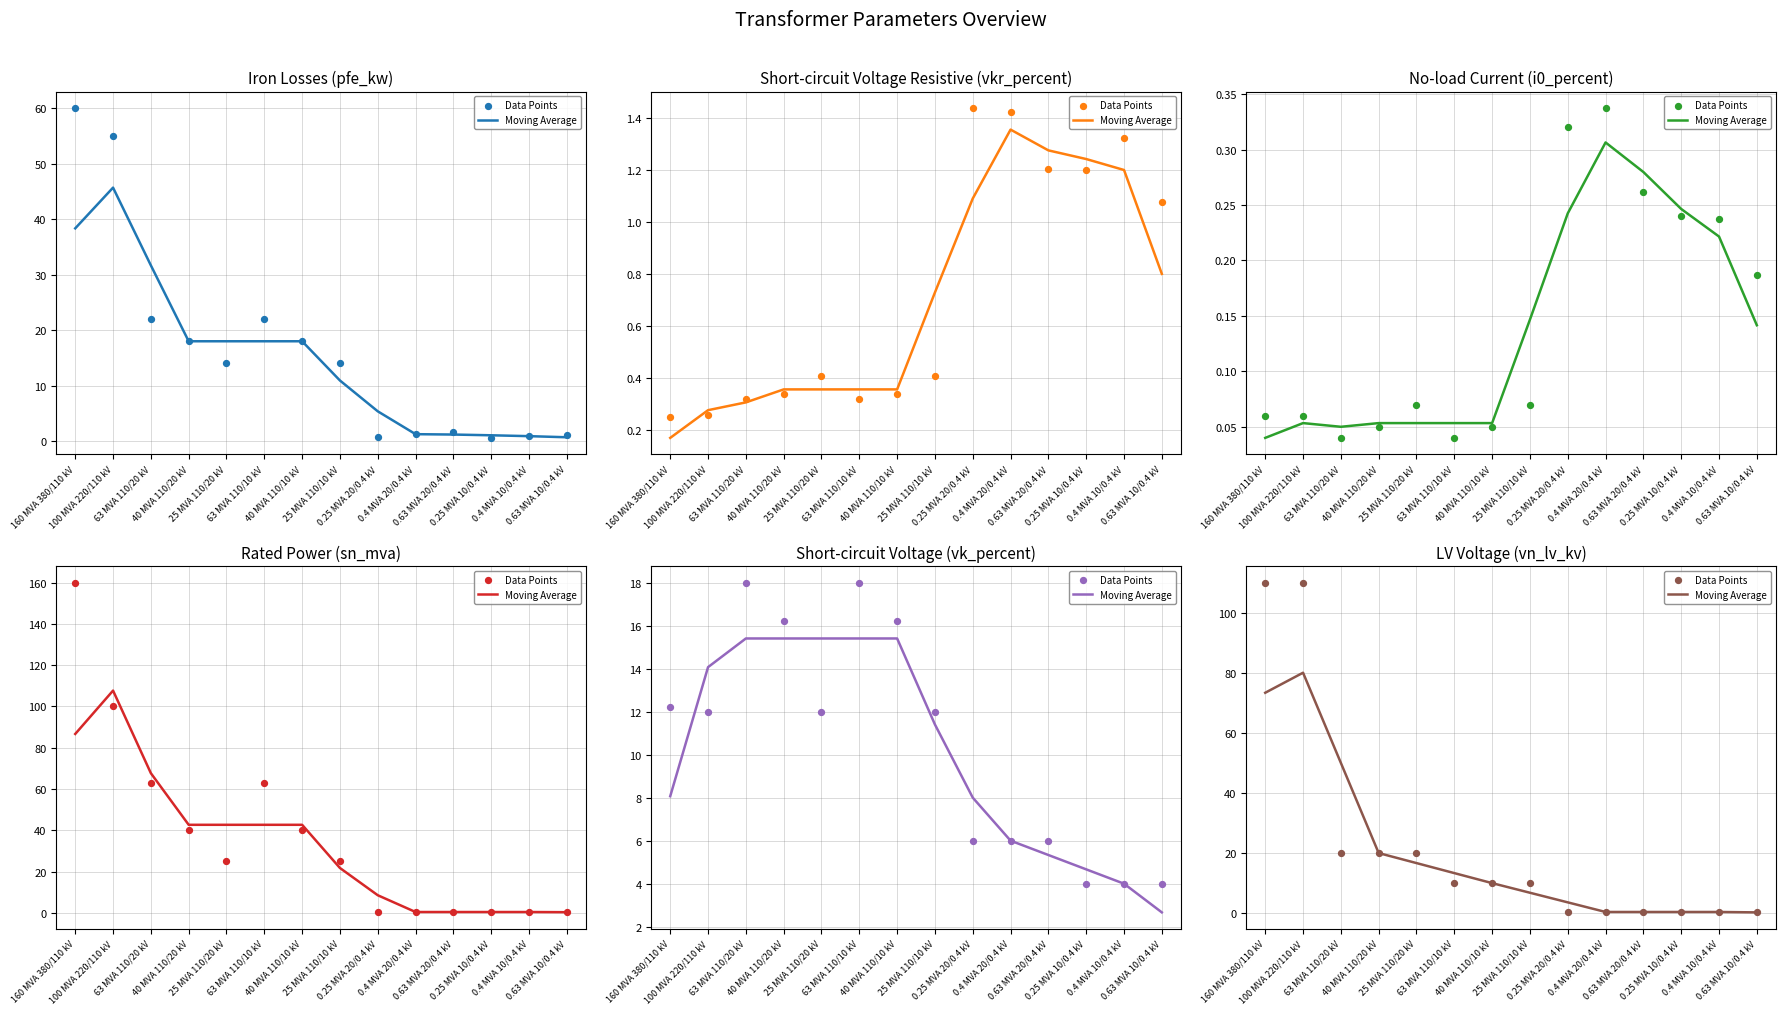

Which series contains the lowest Y value?

Moving Average